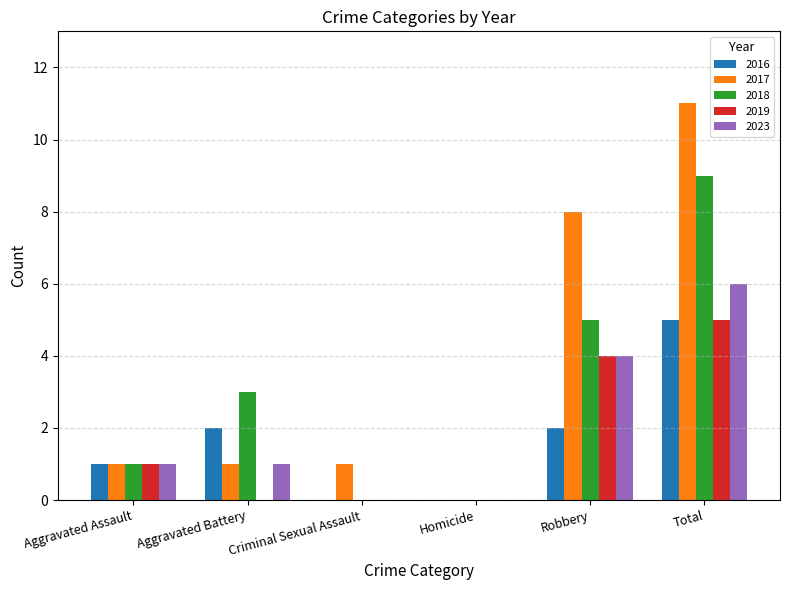

What is the greatest value displayed?

11